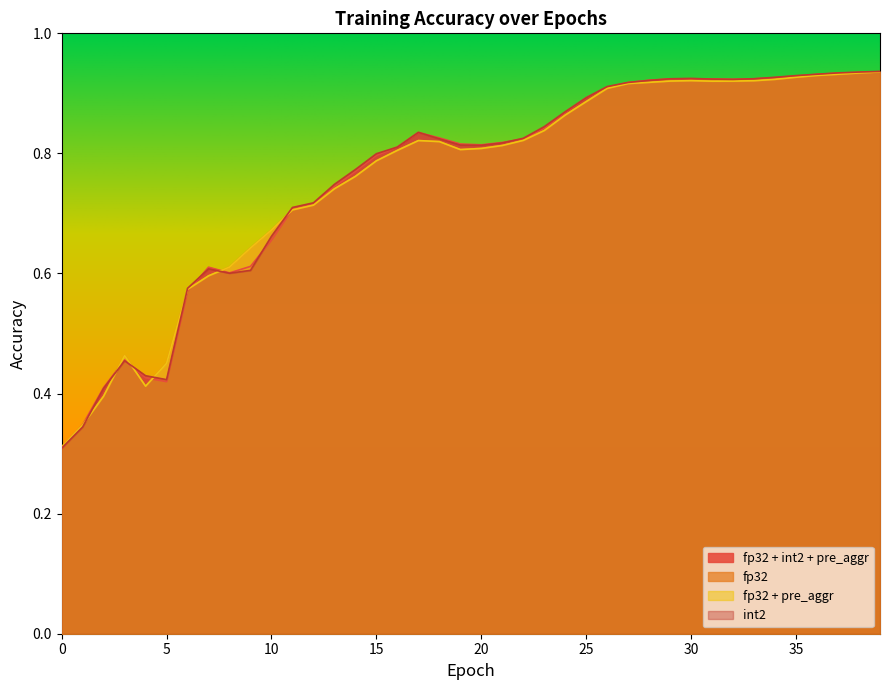

True or false: fp32 + pre_aggr has more than 0 points higher than both neighbors.

True